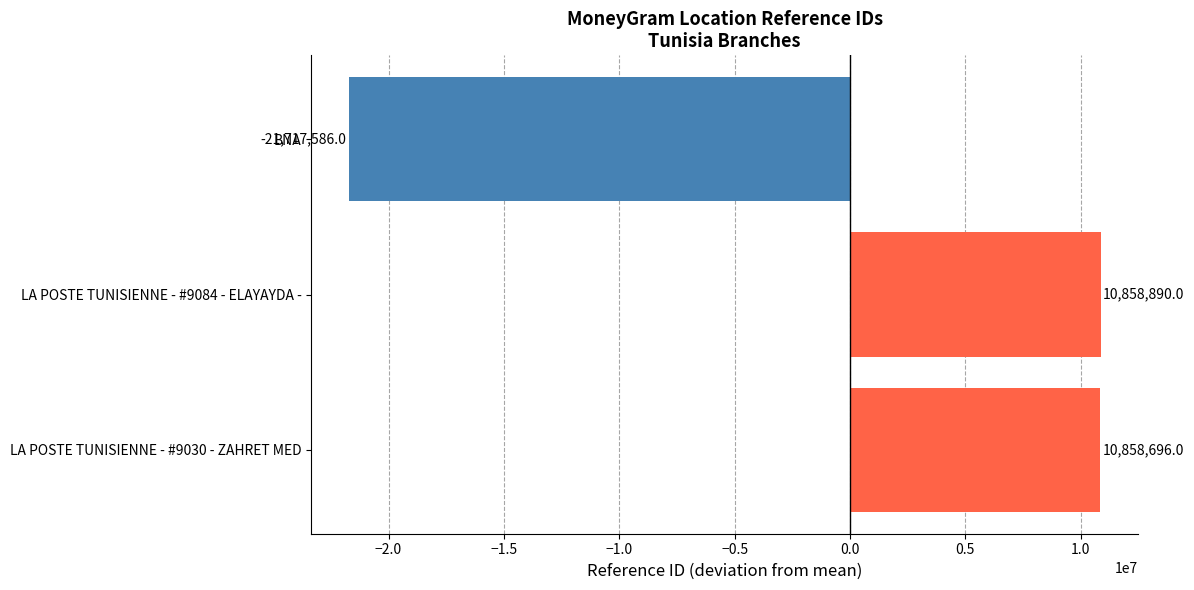

Reading top to bottom, what are all the values shown in this chart?

BNA=-21717586	LA POSTE TUNISIENNE - #9084 - ELAYAYDA -=10858890	LA POSTE TUNISIENNE - #9030 - ZAHRET MED=10858696